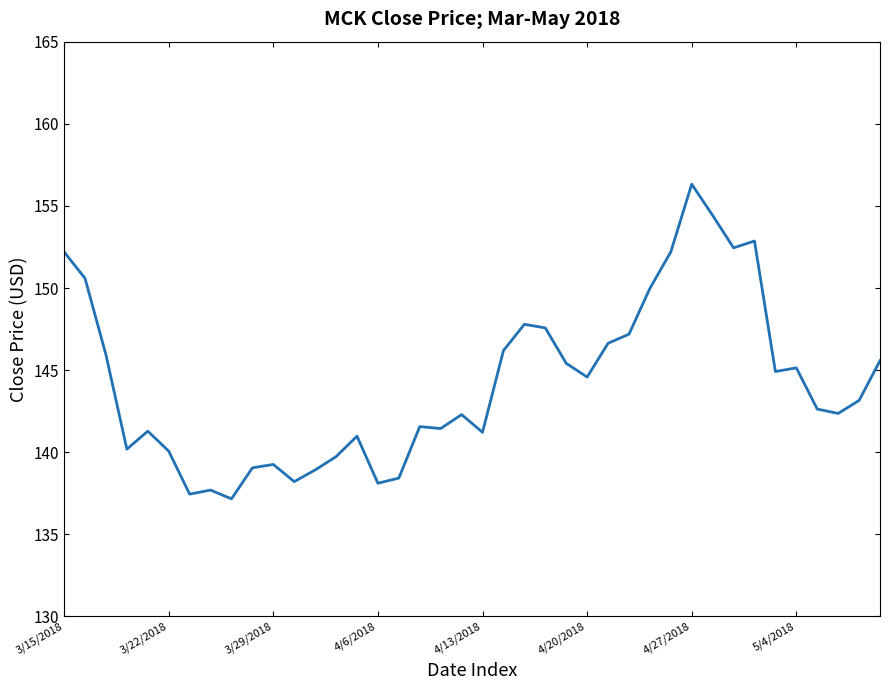

What is the difference between the maximum and minimum values?

19.2